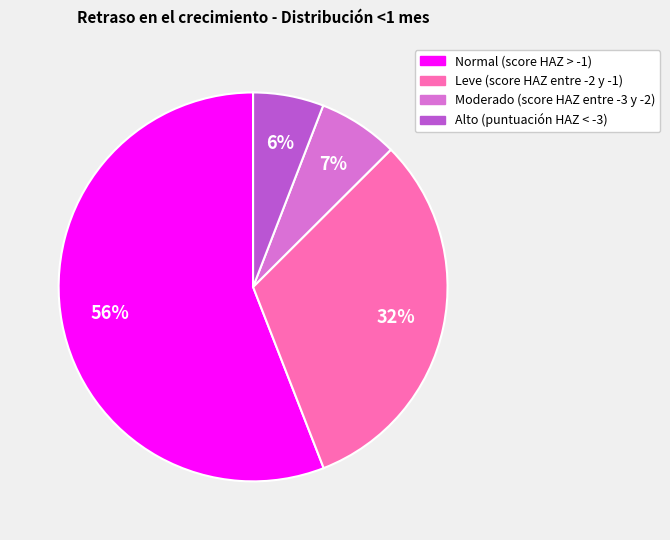

To the nearest percent, what is the difference between the Moderado (score HAZ entre -3 y -2) and Alto (puntuación HAZ < -3) slice percentages?

1%